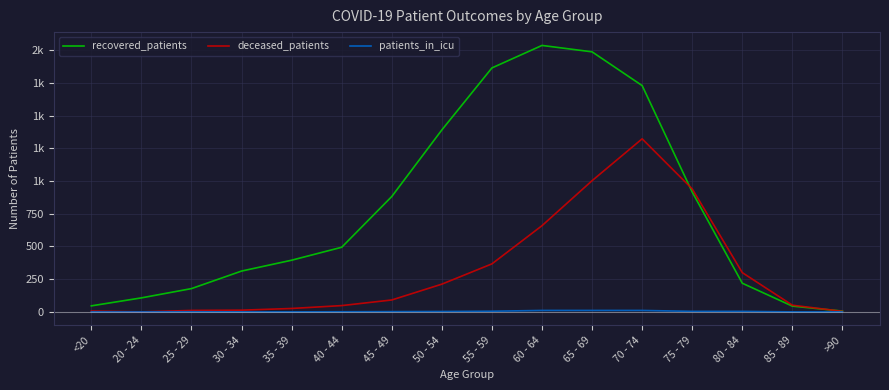

What are all the series names shown in the legend?

recovered_patients, deceased_patients, patients_in_icu